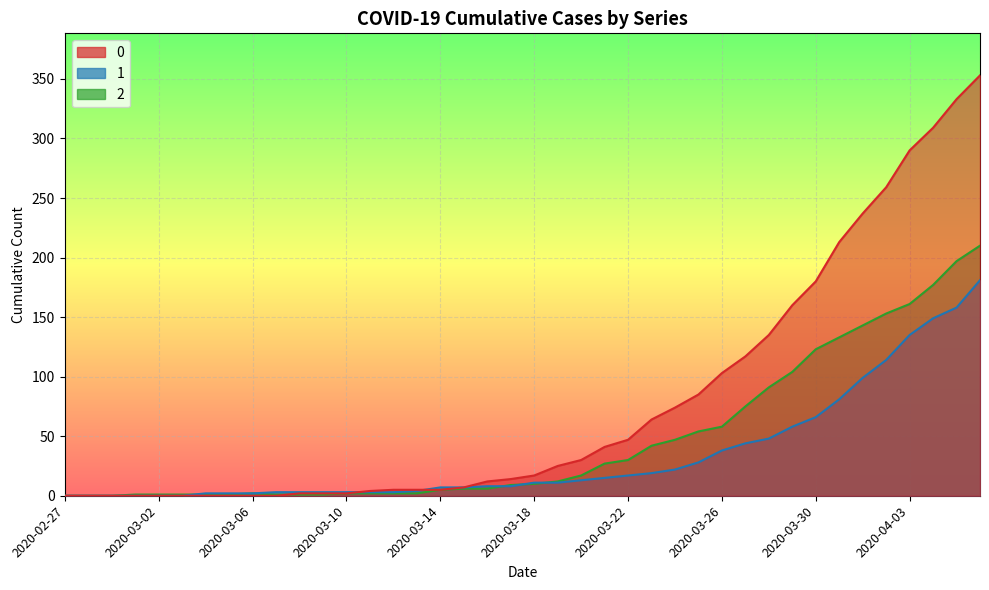

Reading left to right, list all the values displayed in this chart.

0: 2020-02-27=0	2020-02-28=0	2020-02-29=0	2020-03-01=0	2020-03-02=0	2020-03-03=0	2020-03-04=0	2020-03-05=0	2020-03-06=0	2020-03-07=0	2020-03-08=2	2020-03-09=2	2020-03-10=2	2020-03-11=4	2020-03-12=5	2020-03-13=5	2020-03-14=5	2020-03-15=7	2020-03-16=12	2020-03-17=14	2020-03-18=17	2020-03-19=25	2020-03-20=30	2020-03-21=41	2020-03-22=47	2020-03-23=64	2020-03-24=74	2020-03-25=85	2020-03-26=103	2020-03-27=117	2020-03-28=135	2020-03-29=160	2020-03-30=180	2020-03-31=213	2020-04-01=237	2020-04-02=259	2020-04-03=290	2020-04-04=309	2020-04-05=333	2020-04-06=353
1: 2020-02-27=0	2020-02-28=0	2020-02-29=0	2020-03-01=0	2020-03-02=0	2020-03-03=0	2020-03-04=2	2020-03-05=2	2020-03-06=2	2020-03-07=3	2020-03-08=3	2020-03-09=3	2020-03-10=3	2020-03-11=3	2020-03-12=3	2020-03-13=4	2020-03-14=7	2020-03-15=7	2020-03-16=8	2020-03-17=8	2020-03-18=11	2020-03-19=11	2020-03-20=13	2020-03-21=15	2020-03-22=17	2020-03-23=19	2020-03-24=22	2020-03-25=28	2020-03-26=38	2020-03-27=44	2020-03-28=48	2020-03-29=58	2020-03-30=66	2020-03-31=81	2020-04-01=99	2020-04-02=114	2020-04-03=135	2020-04-04=149	2020-04-05=158	2020-04-06=181
2: 2020-02-27=0	2020-02-28=0	2020-02-29=0	2020-03-01=1	2020-03-02=1	2020-03-03=1	2020-03-04=1	2020-03-05=1	2020-03-06=2	2020-03-07=1	2020-03-08=1	2020-03-09=1	2020-03-10=2	2020-03-11=2	2020-03-12=2	2020-03-13=2	2020-03-14=5	2020-03-15=6	2020-03-16=6	2020-03-17=9	2020-03-18=10	2020-03-19=12	2020-03-20=17	2020-03-21=27	2020-03-22=30	2020-03-23=42	2020-03-24=47	2020-03-25=54	2020-03-26=58	2020-03-27=75	2020-03-28=91	2020-03-29=104	2020-03-30=123	2020-03-31=133	2020-04-01=143	2020-04-02=153	2020-04-03=161	2020-04-04=177	2020-04-05=197	2020-04-06=210